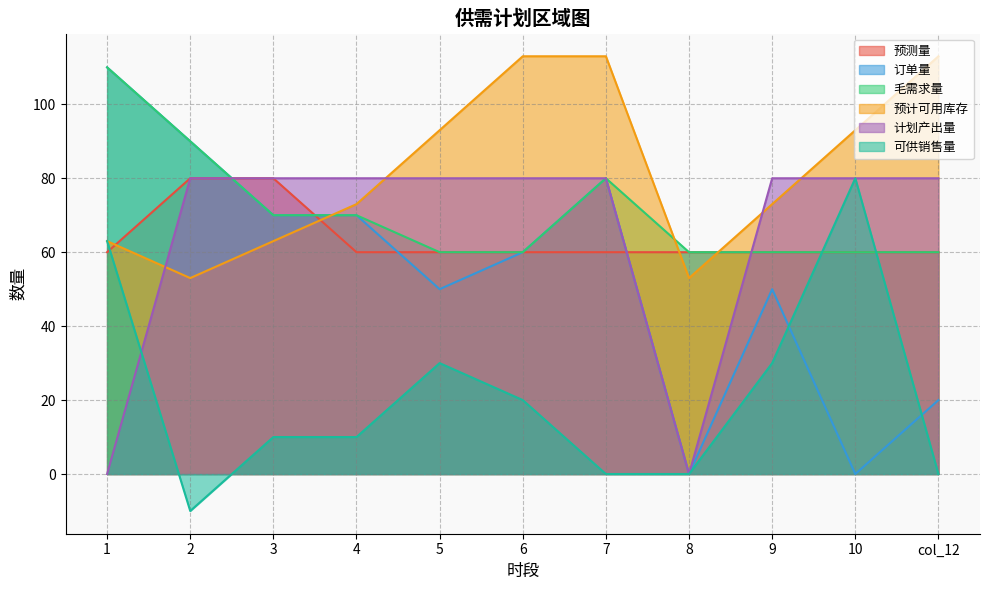

At which label does 可供销售量 reach its peak?

10